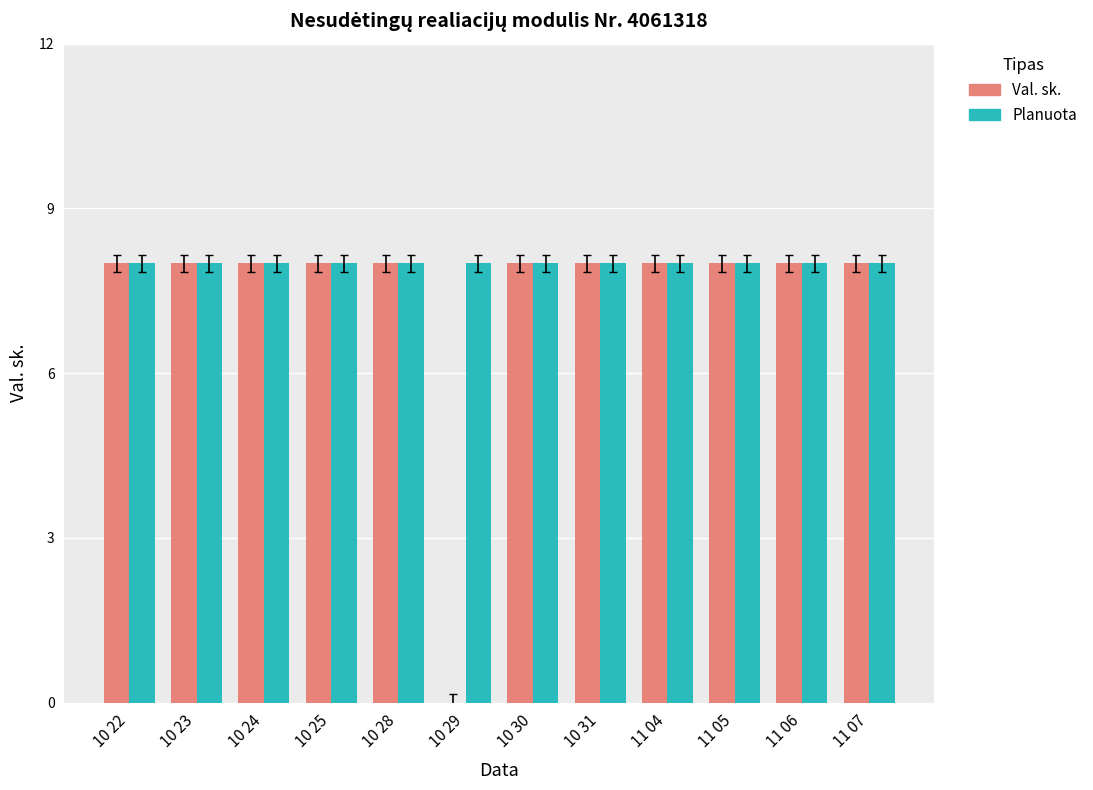

What is the average value of the Val. sk. series?

7